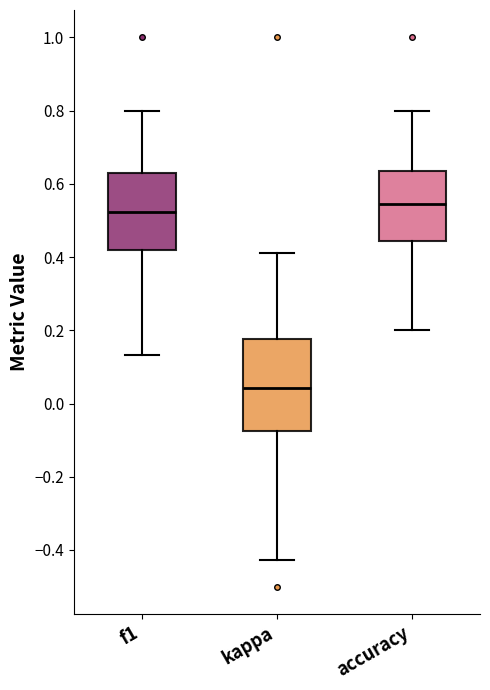

Which box is the tallest, from its lower edge to its upper edge?

kappa